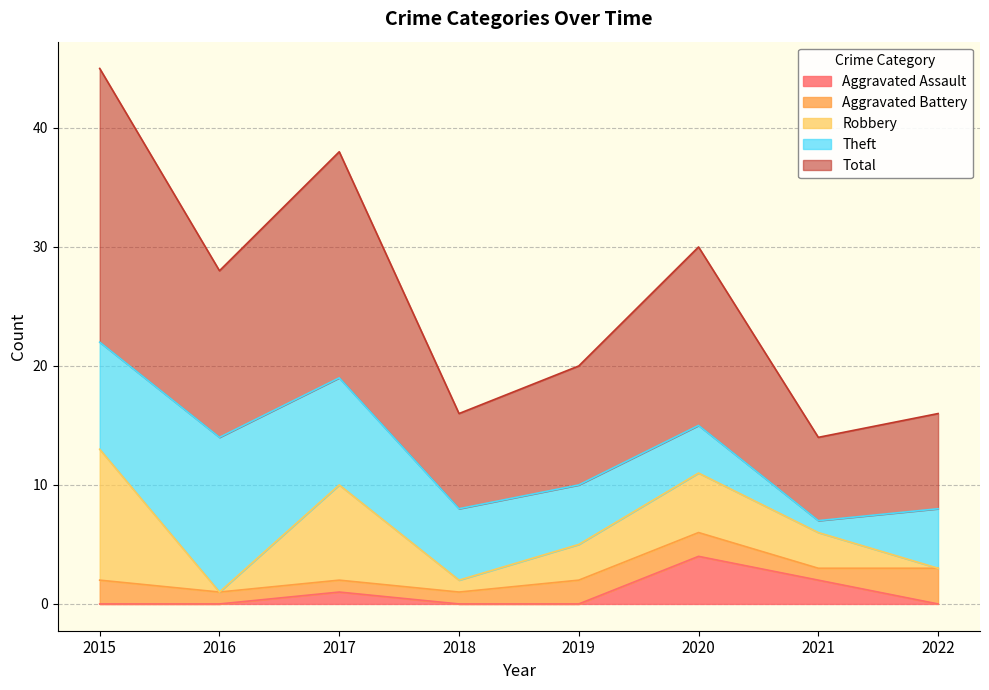

How many interior local peaks does the Robbery series have?

2